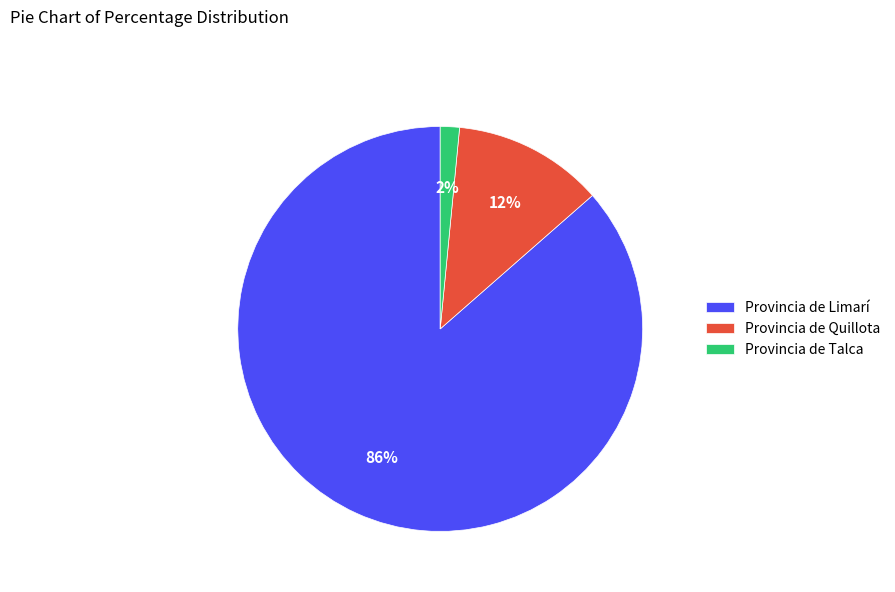

Between Provincia de Quillota and Provincia de Limarí, which is larger?

Provincia de Limarí